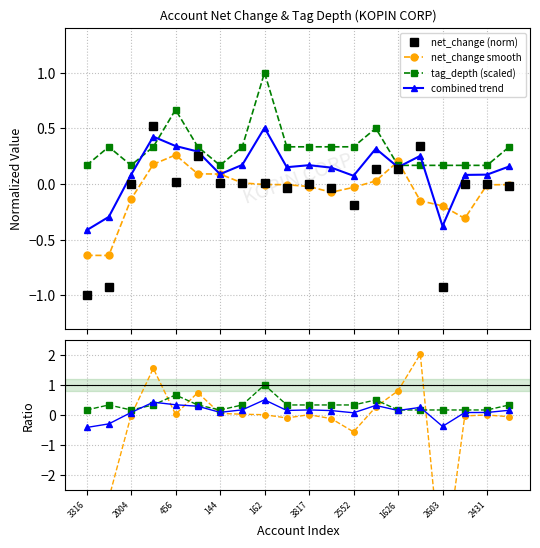

How many interior local peaks does the net_change series have?

5